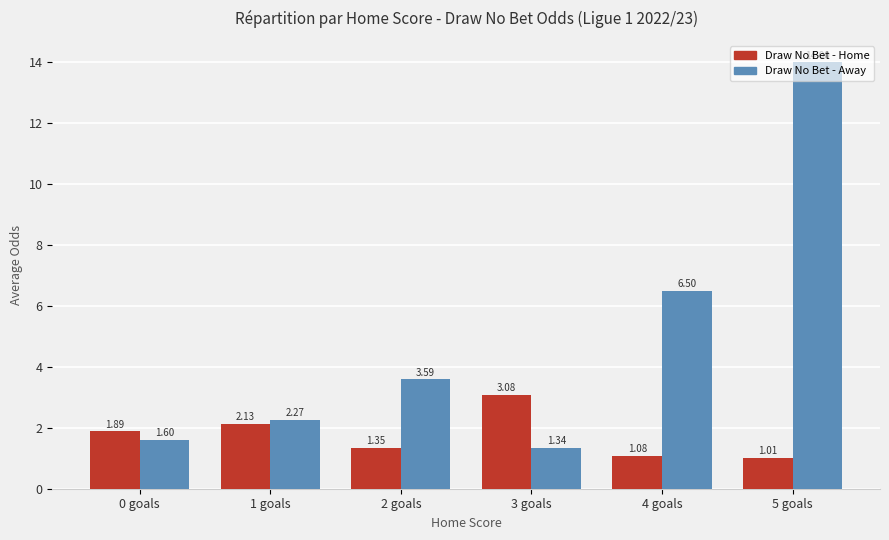

Between 2 goals and 3 goals, which series saw the biggest shift?

Draw No Bet - Away